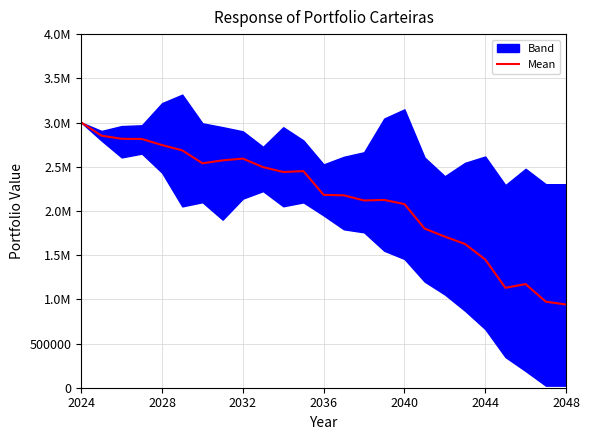

Which category has the highest value across all series?

2024